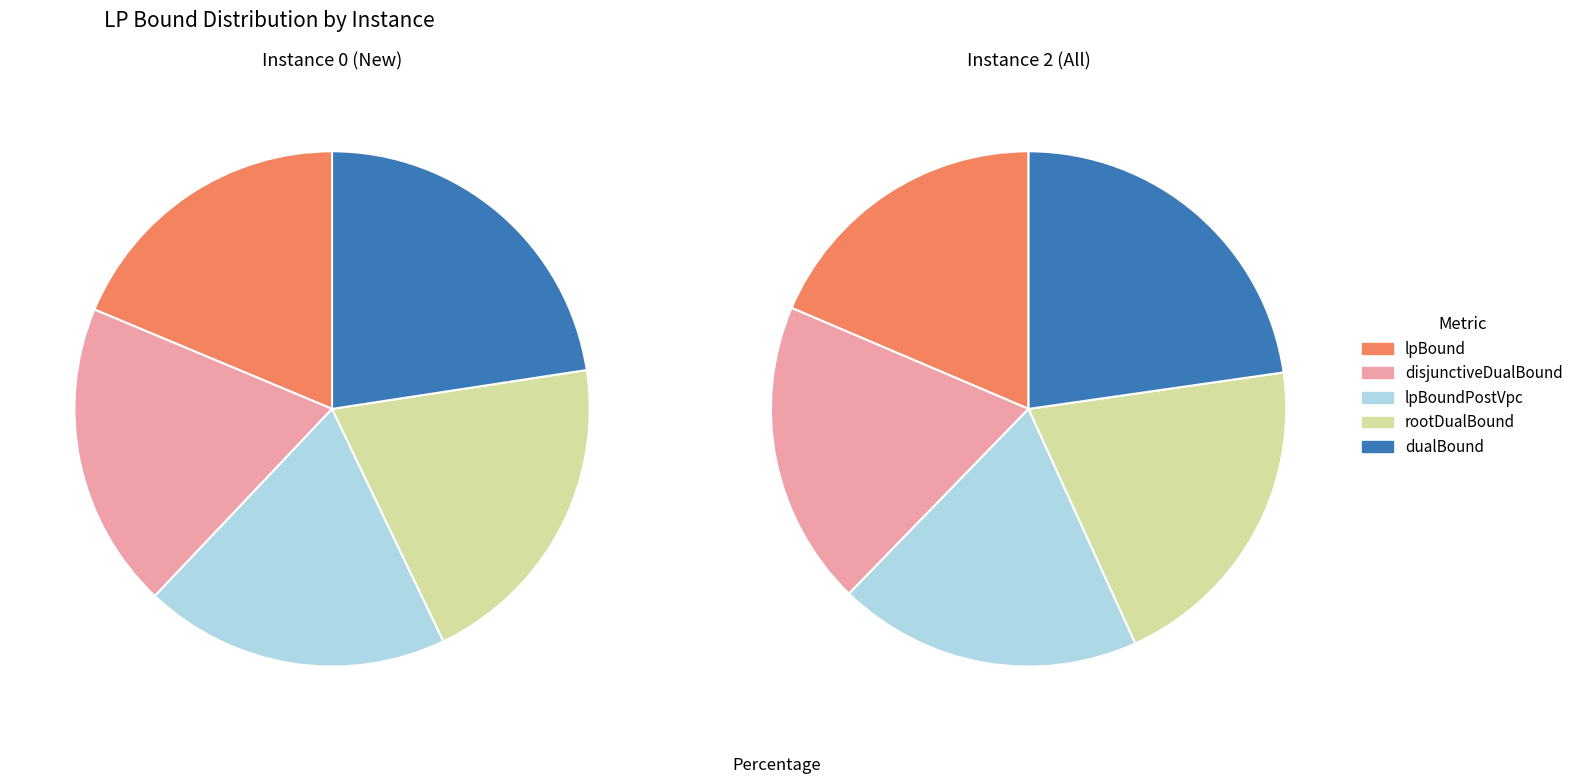

Which slice is the smallest?

lpBound